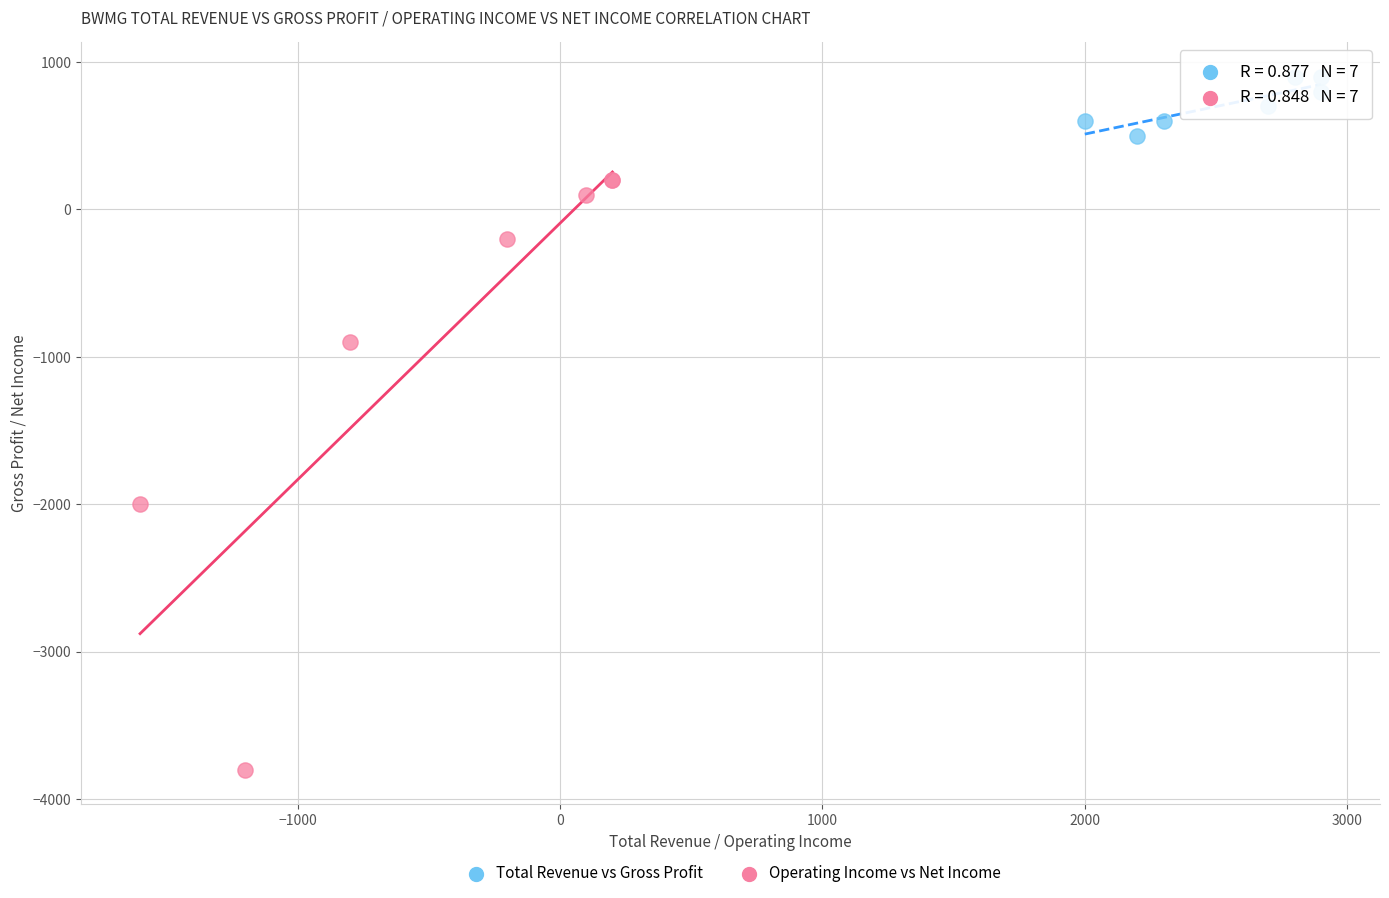

Which series has the largest Y range (max minus min)?

Operating Income vs Net Income